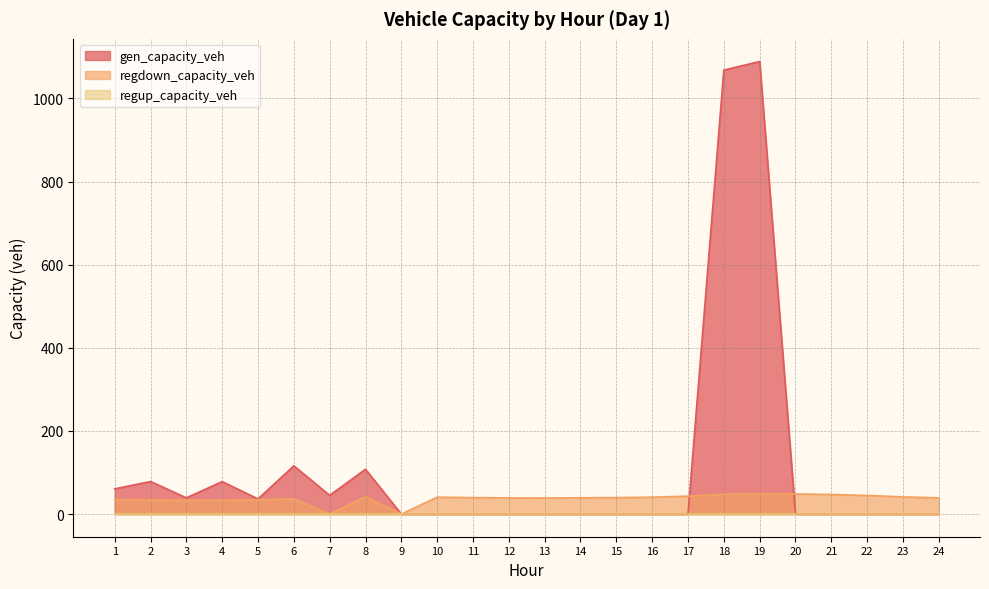

Which series changed the most between 3 and 18?

gen_capacity_veh